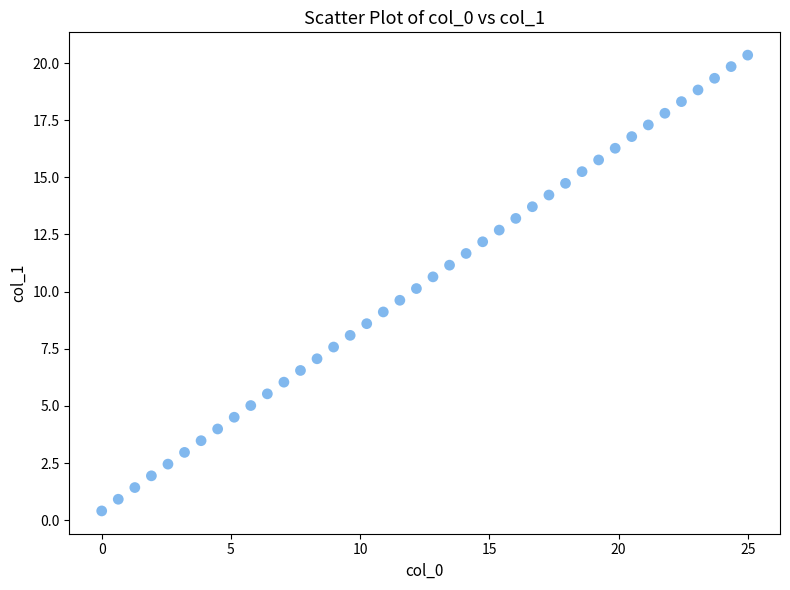

What is the range of X values (max minus min)?

25.0